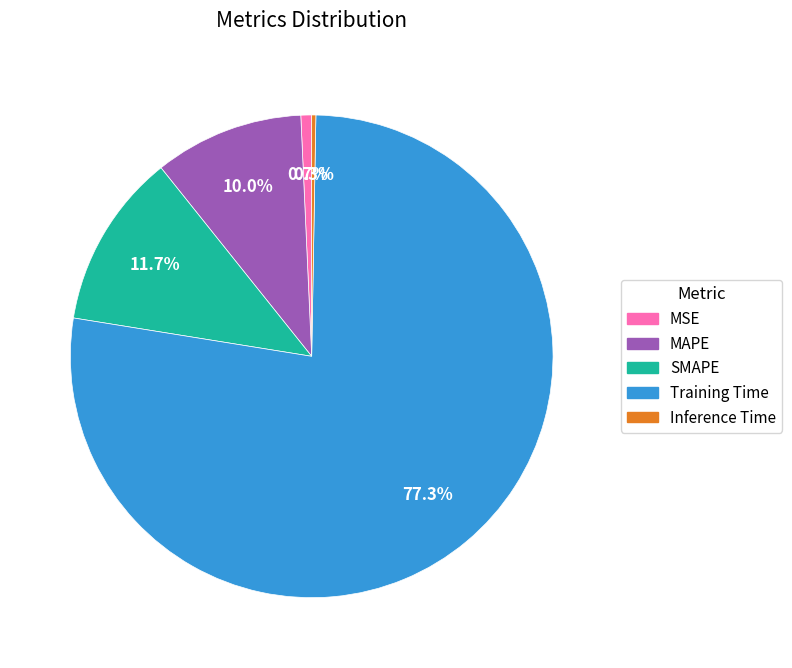

Combined, do Inference Time and SMAPE account for over 50%?

No